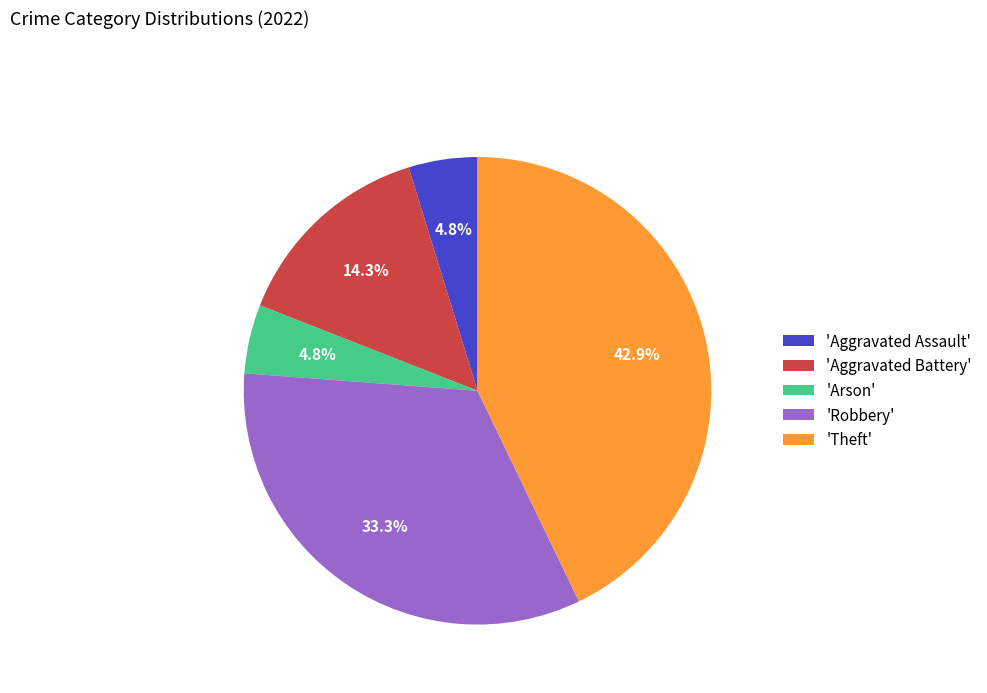

Does any single category account for the majority?

No